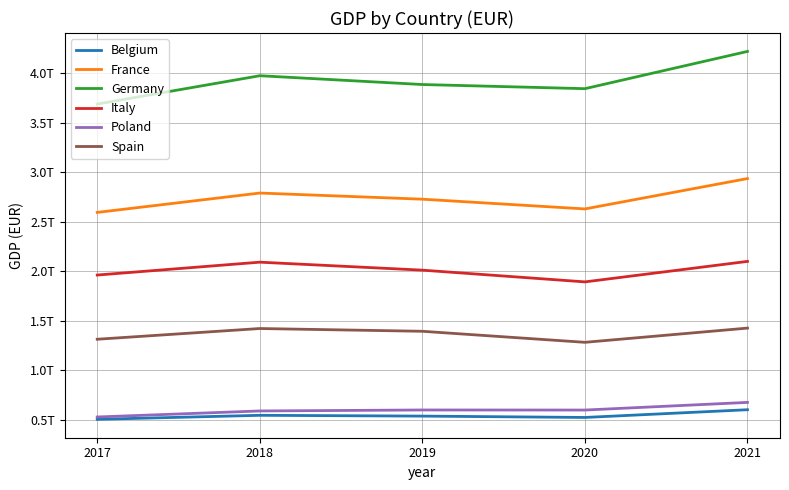

What are all the series names shown in the legend?

Belgium, France, Germany, Italy, Poland, Spain